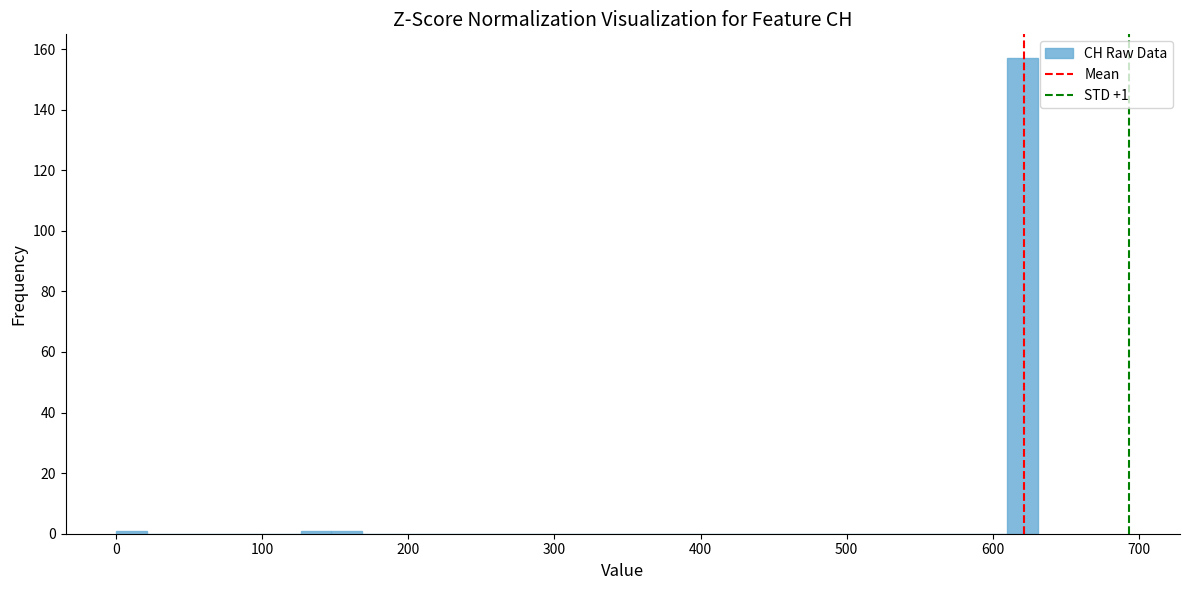

Read against the x-axis, roughly where is the centre of the tallest bar?

620